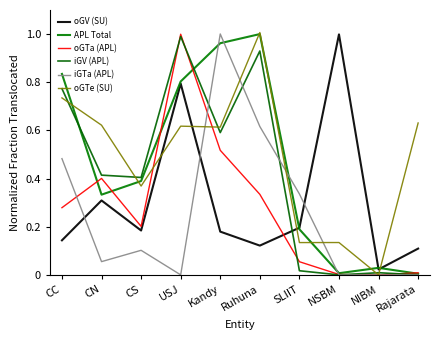

At which category is the sum across all series the highest?

USJ